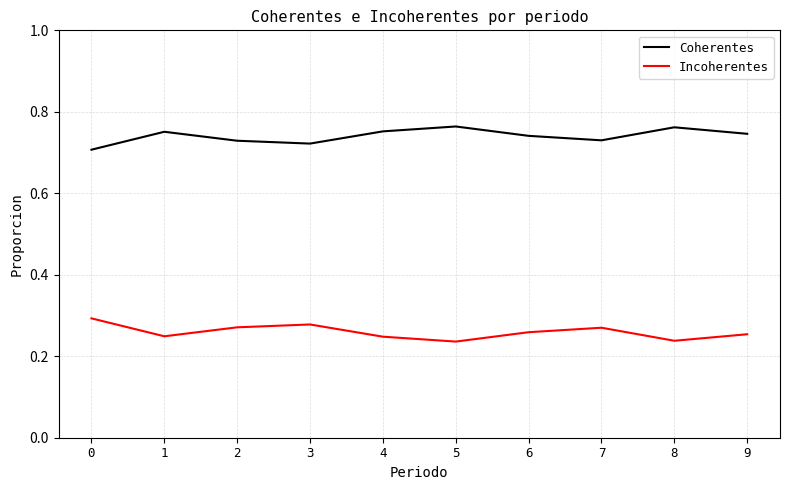

What is the spread (max minus min) of values at 4?

0.5